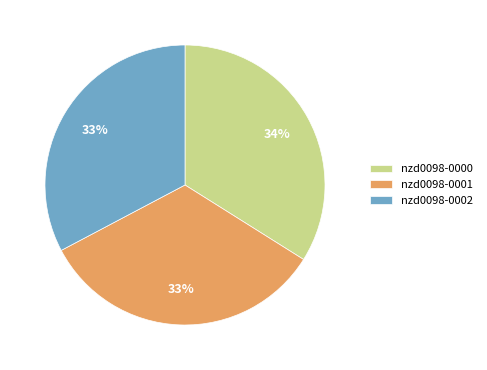

Is the sum of nzd0098-0002 and nzd0098-0001 greater than half?

Yes